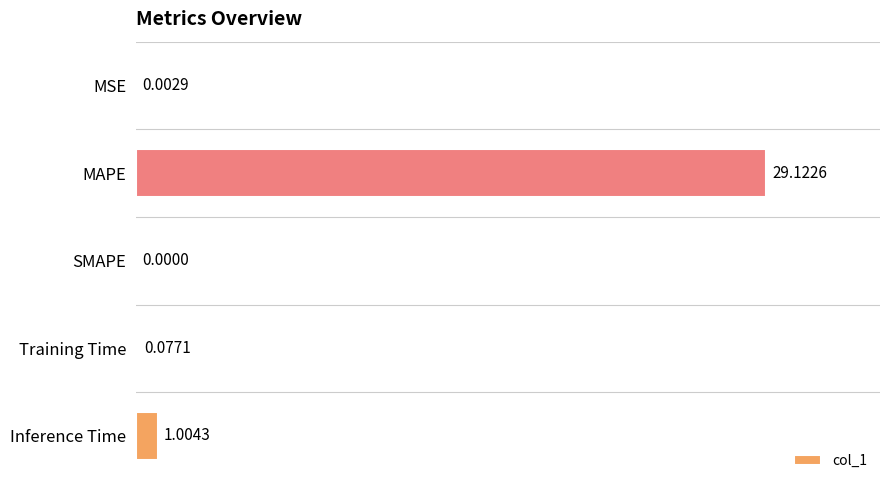

Where is the data nearest to the value 14?

Inference Time